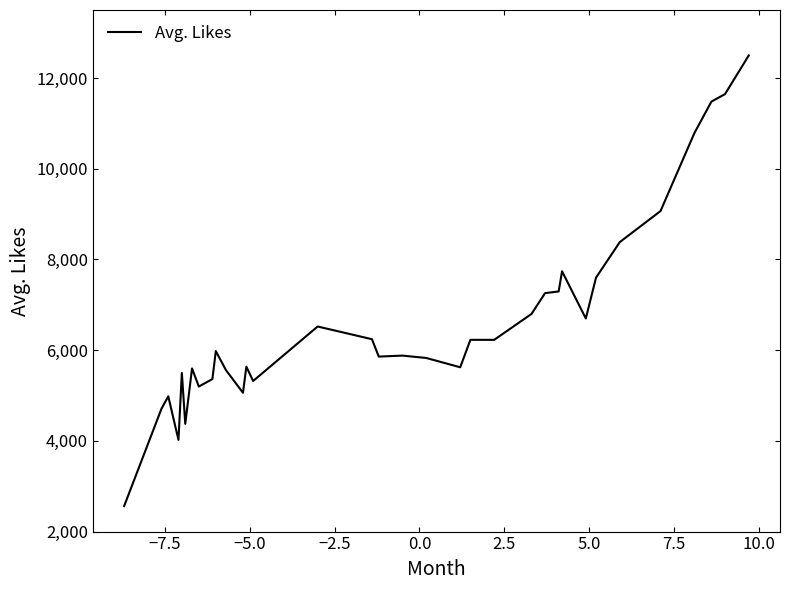

What is the difference between the maximum and minimum values?

9935.3